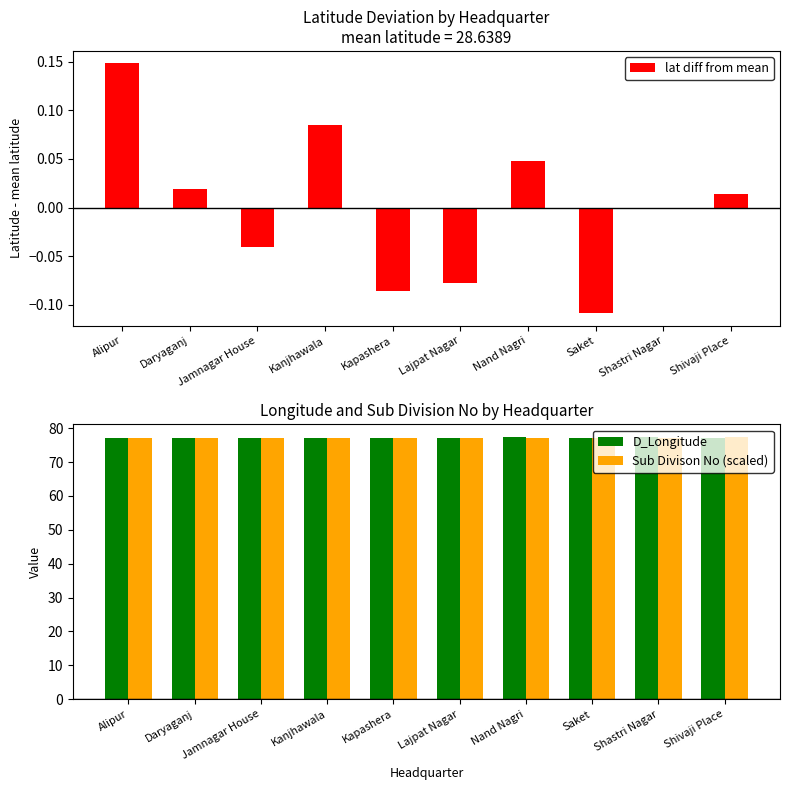

What value does the D_Longitude series have at Kanjhawala?

77.1